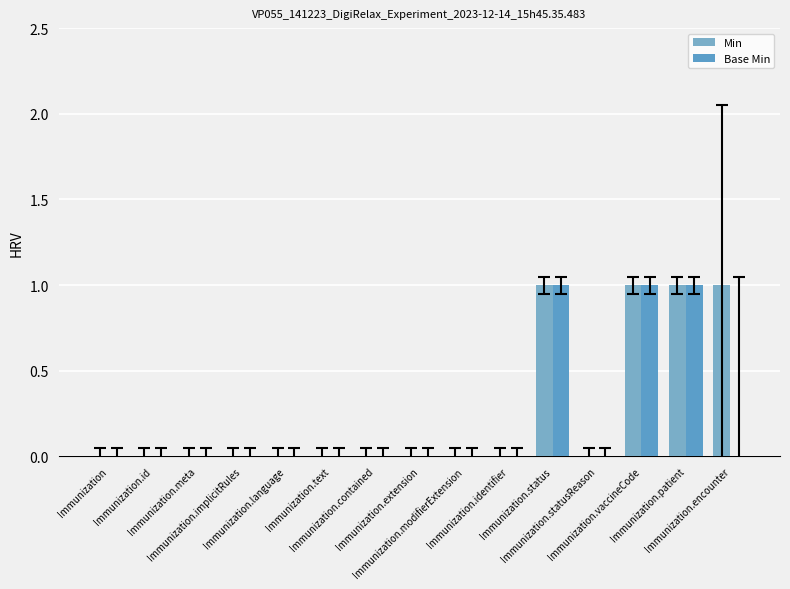

How many groups of bars are there?

15